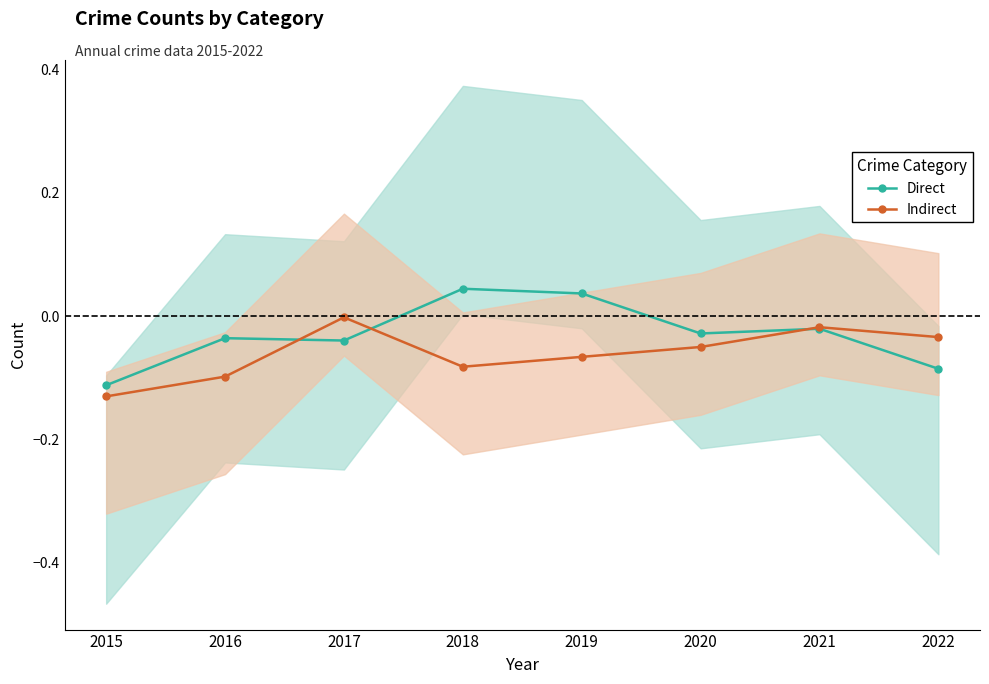

Count the number of categories in the chart.

8